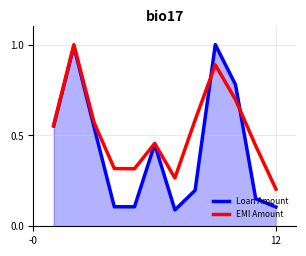

Which series has the largest total across all categories?

EMI Amount